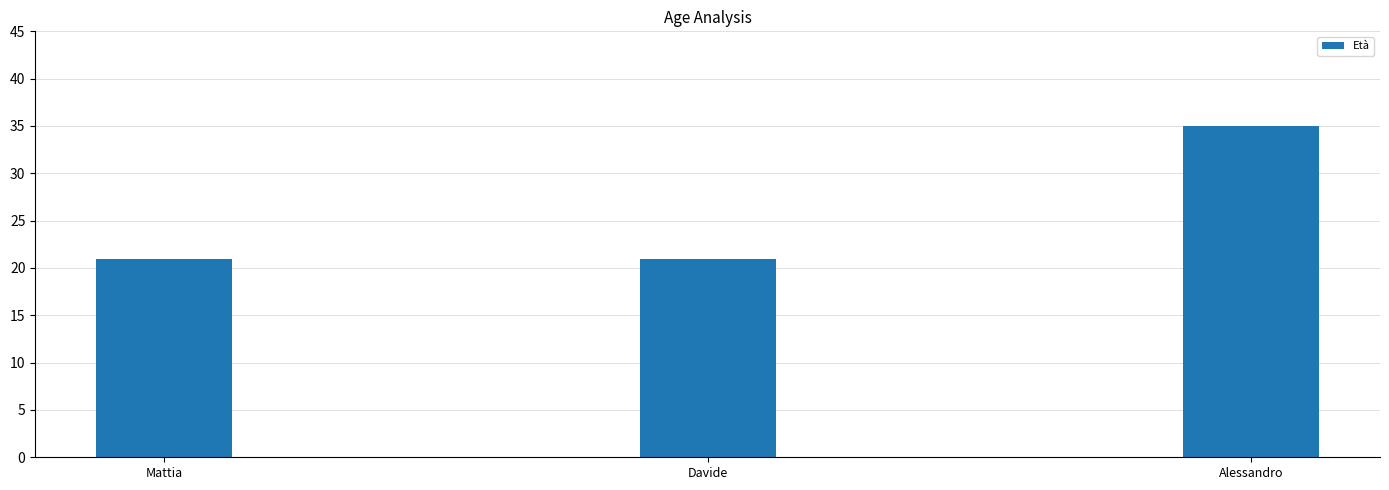

Are the bars horizontal?

No